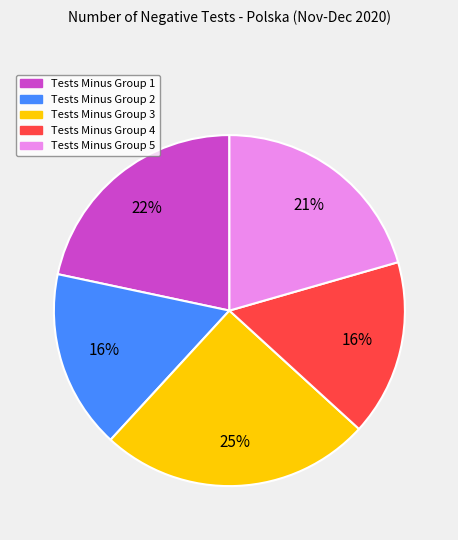

How many slices are in this pie chart?

5